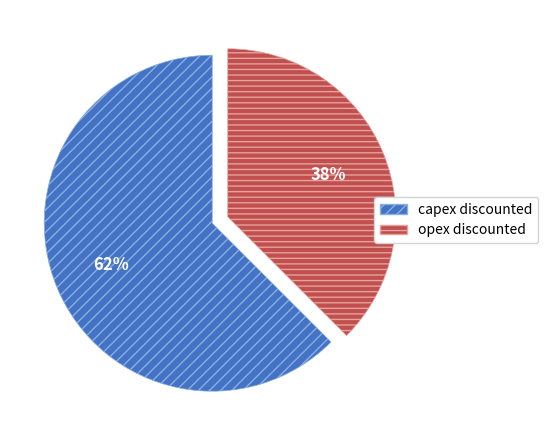

Between capex discounted and opex discounted, which is larger?

capex discounted